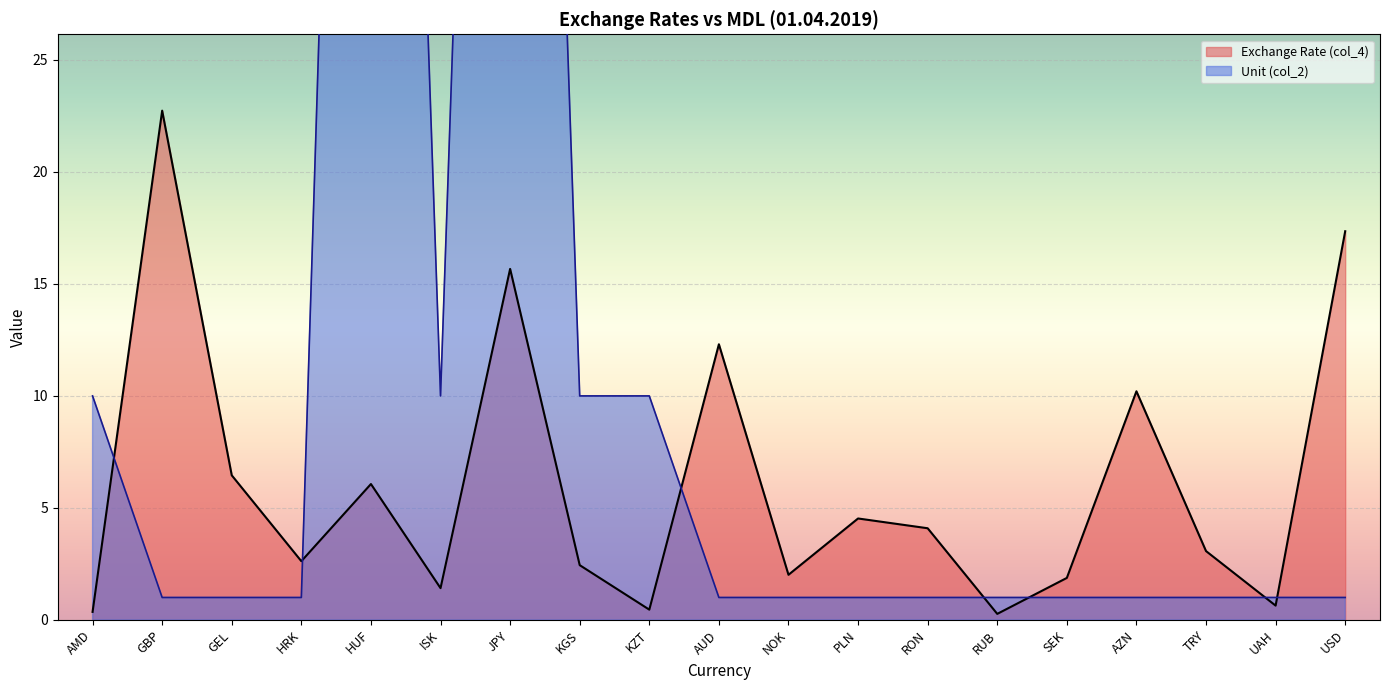

Is it true that Unit (col_2) equals 0.4 at PLN?

False